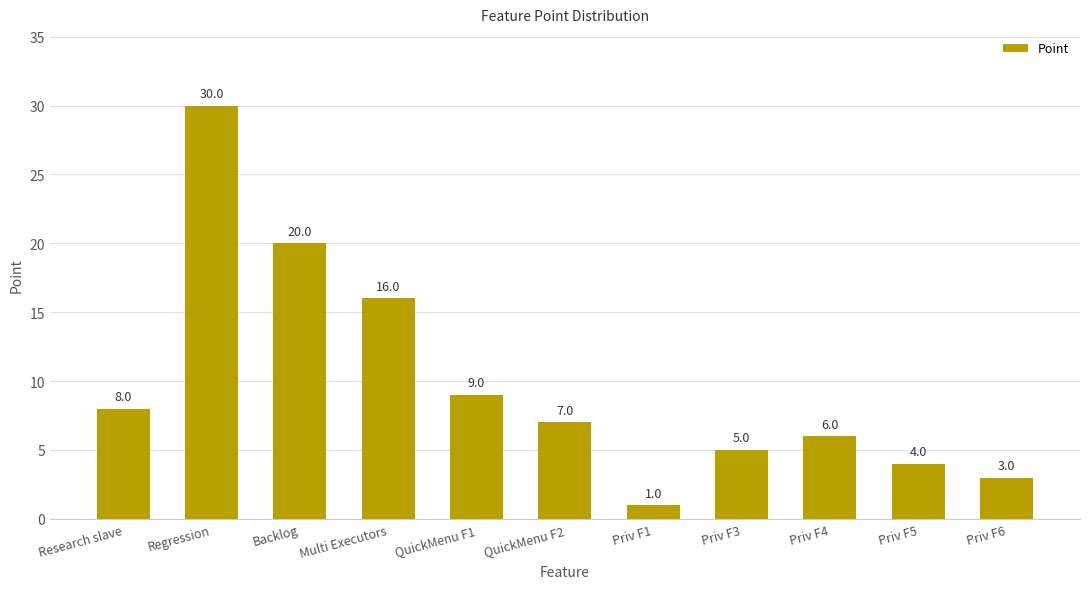

Reading left to right, extract all data points from this chart.

8	30	20	16	9	7	1	5	6	4	3